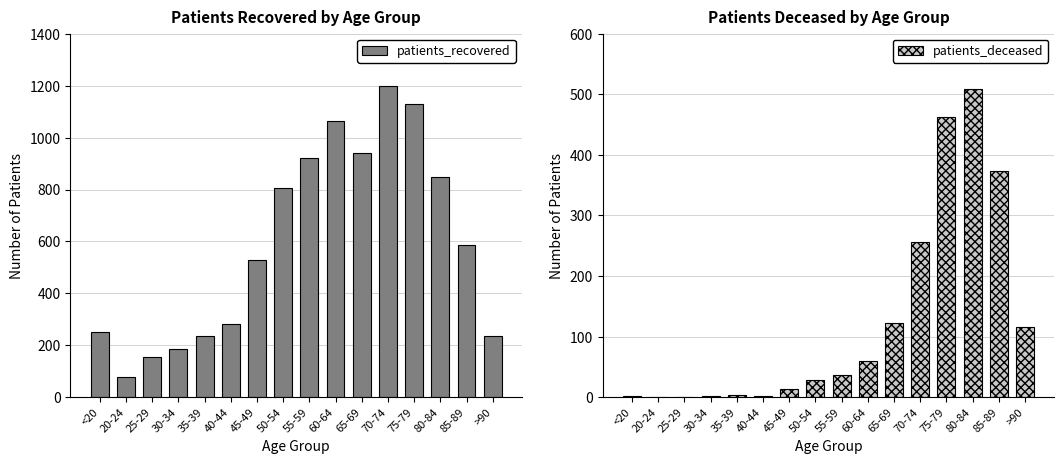

Which series has the largest range (max minus min)?

patients_recovered